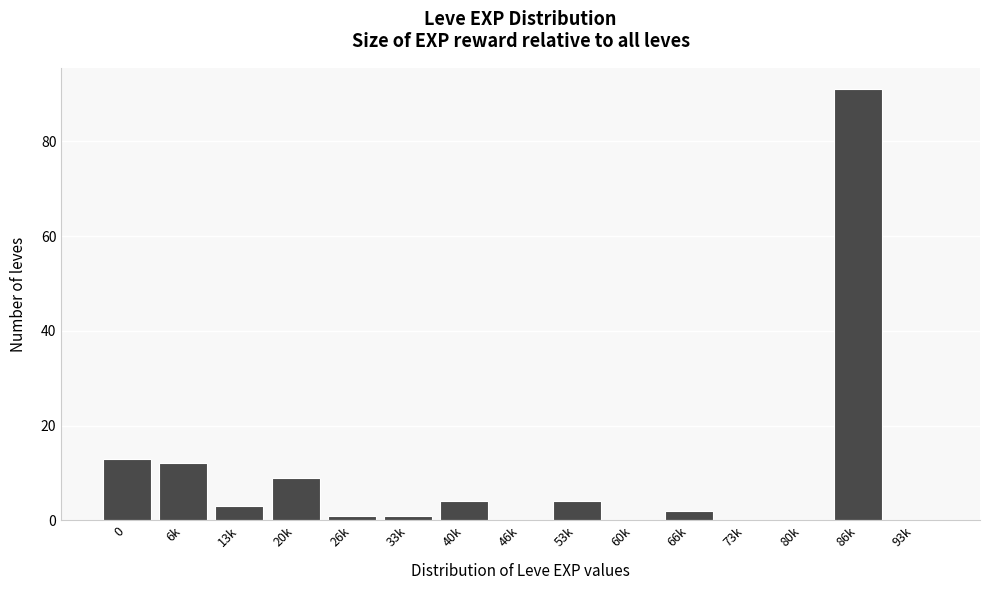

Reading right to left, what are all the values shown in this chart?

93k=0	86k=91	80k=0	73k=0	66k=2	60k=0	53k=4	46k=0	40k=4	33k=1	26k=1	20k=9	13k=3	6k=12	0=13